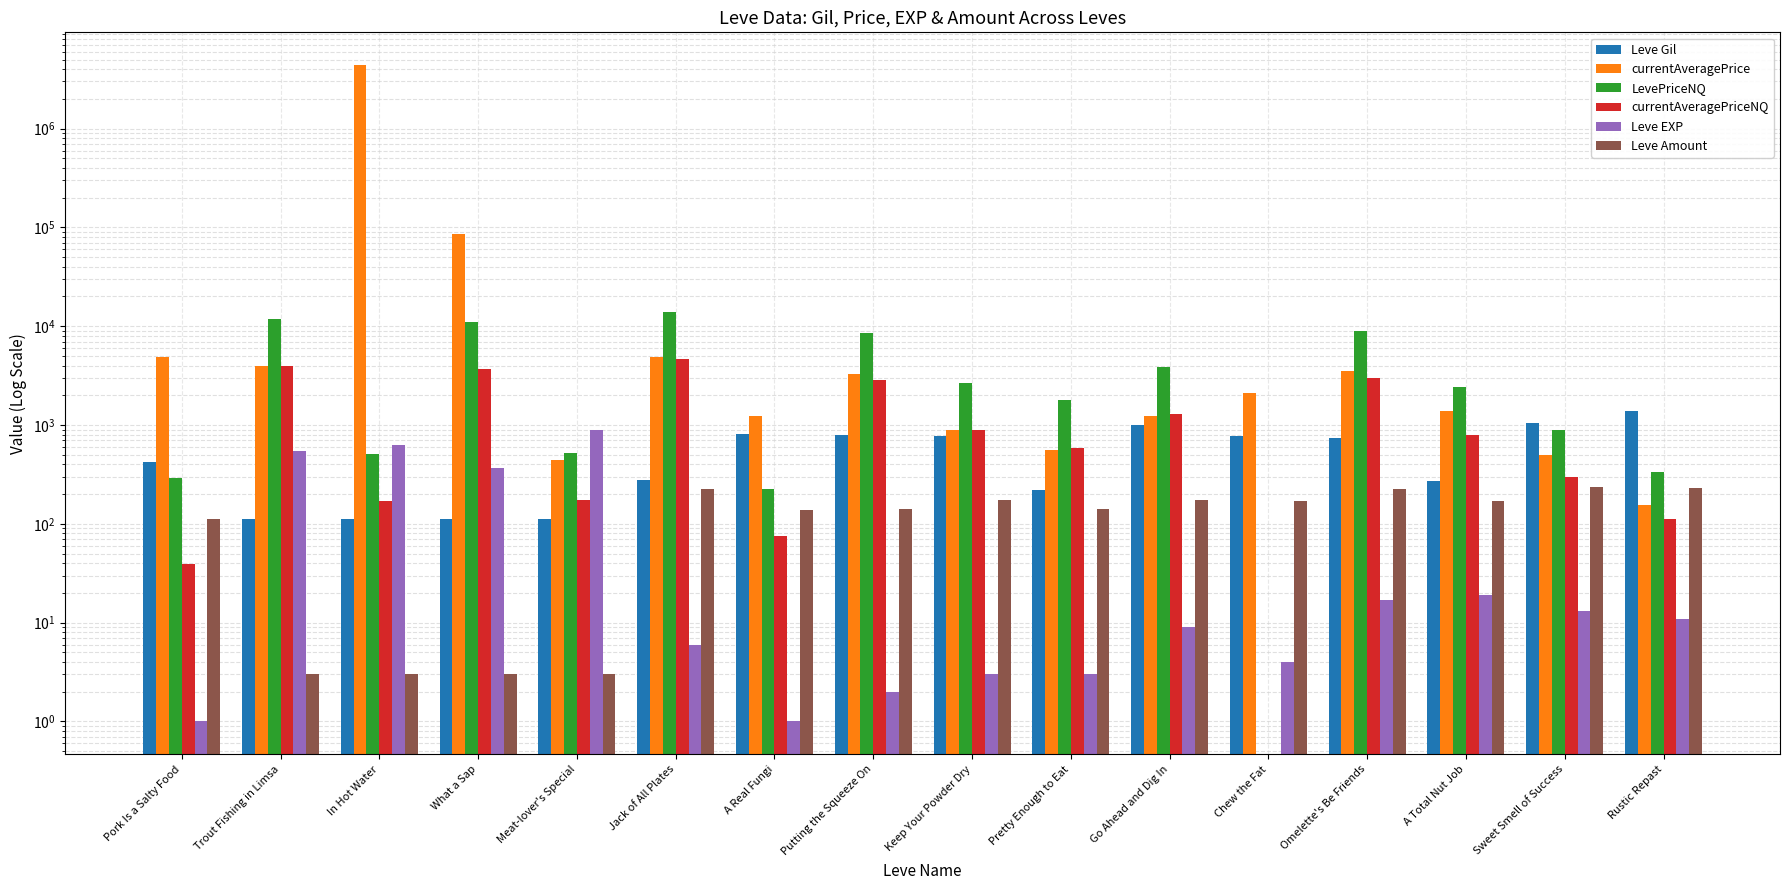

Is it true that currentAveragePriceNQ equals 60.5 at Pork Is a Salty Food?

False